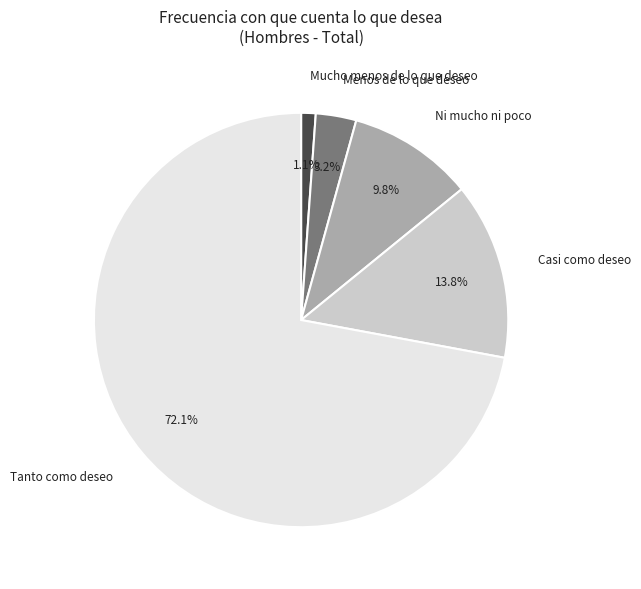

Count the number of slices in the pie.

5